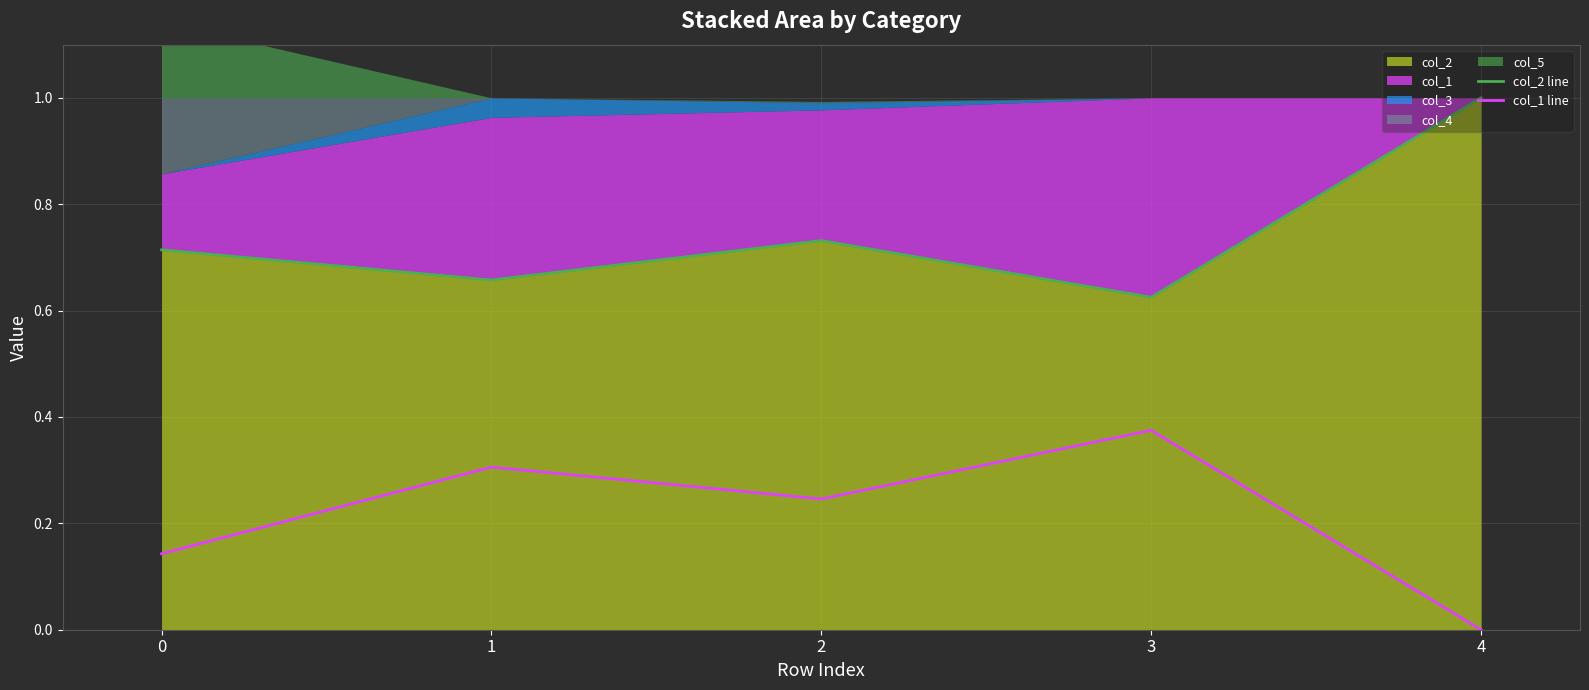

What is the difference between the maximum and minimum values in the col_2 line series?

0.4